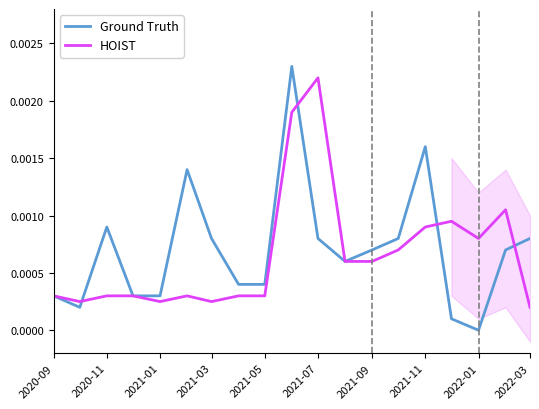

At which label does HOIST reach its peak?

2021-07